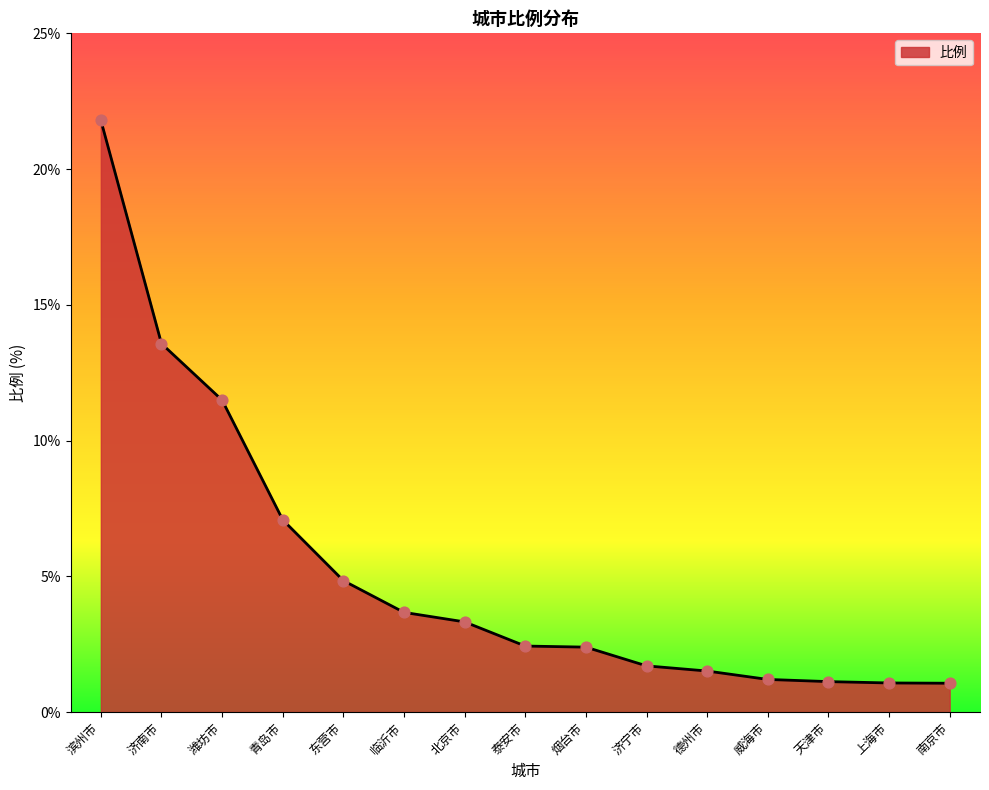

Approximately how many times larger is the value at 威海市 compared to 南京市?

1.1